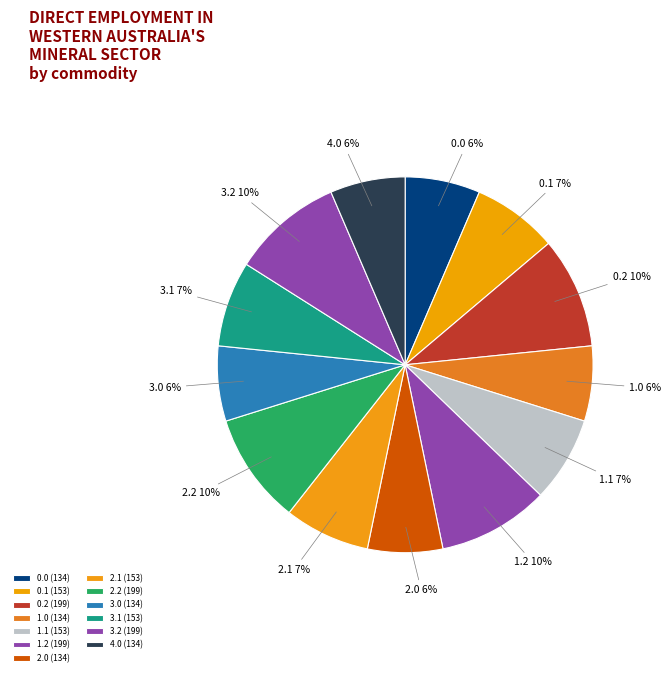

Is it true that 0.0 is 1% of the pie?

False